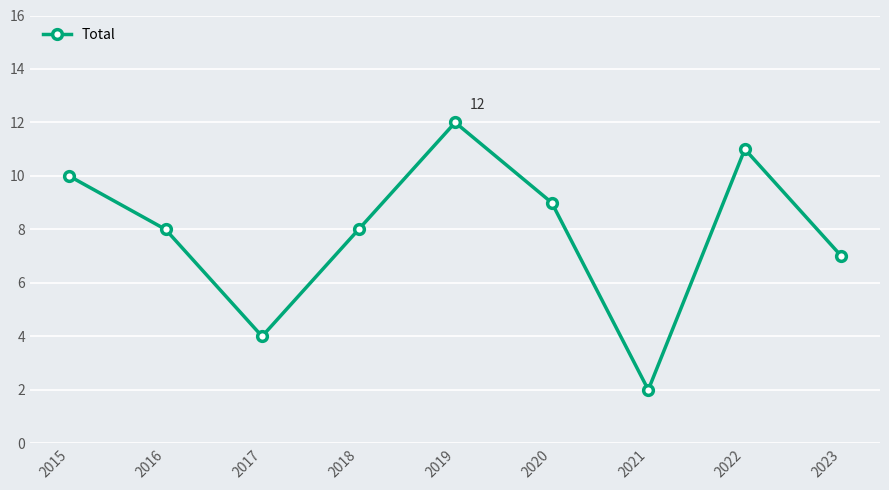

What is the ratio of the value at 2019 to the value at 2023?

1.7